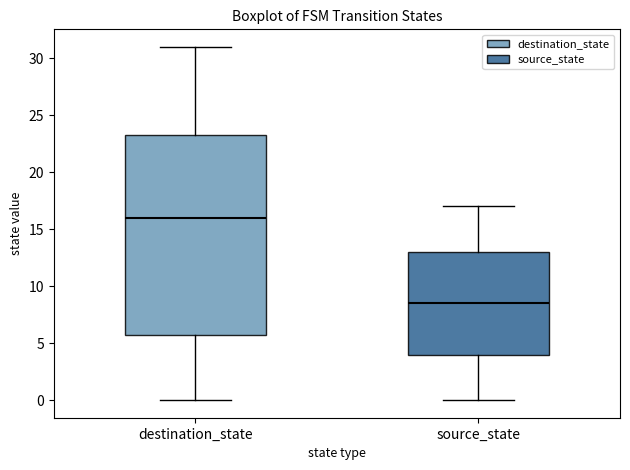

Reading left to right, read every box against the y-axis: the position of its median line, the range the box covers, and the ends of its whiskers. The values are not printed on the chart, so give them approximately, as read against the axis.

destination_state: median 16.0, box 6.0 to 23.5, whiskers 0.0 to 31.0
source_state: median 8.5, box 4.0 to 13.0, whiskers 0.0 to 17.0